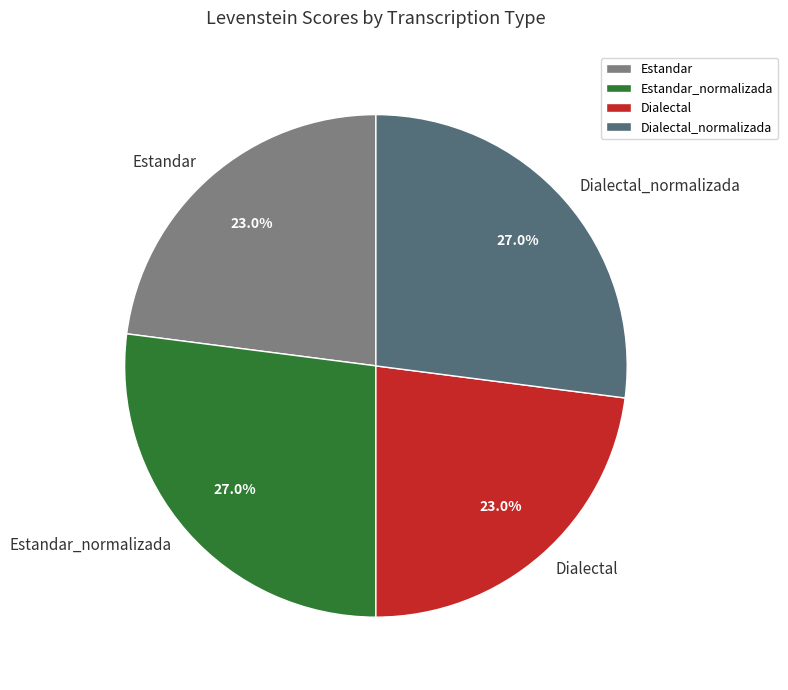

What percentage is the Dialectal slice, to the nearest percent?

23%